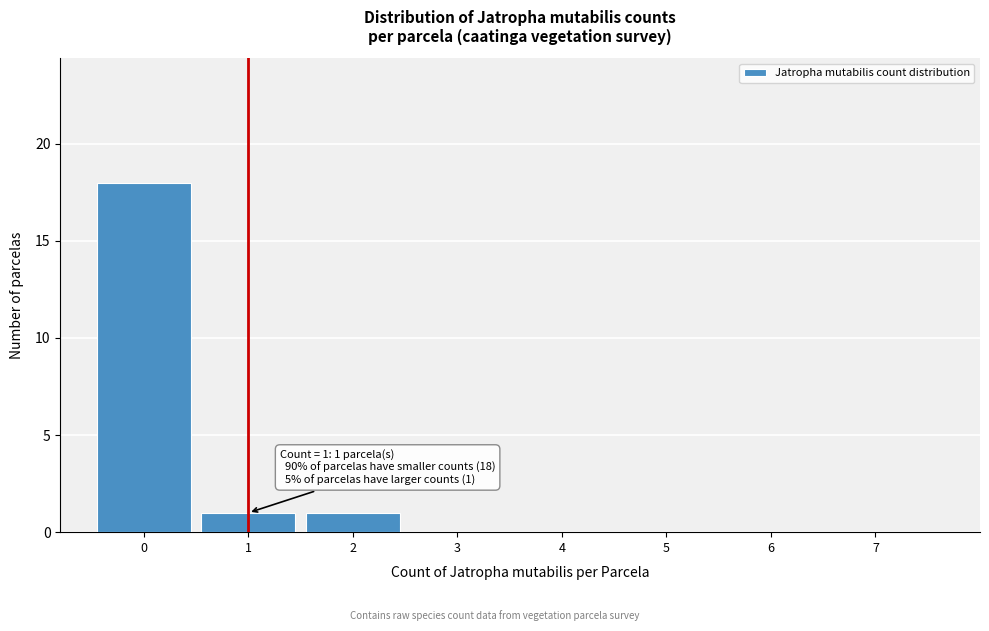

Over which range of the x-axis is the bar tallest?

-0.5 to 0.5